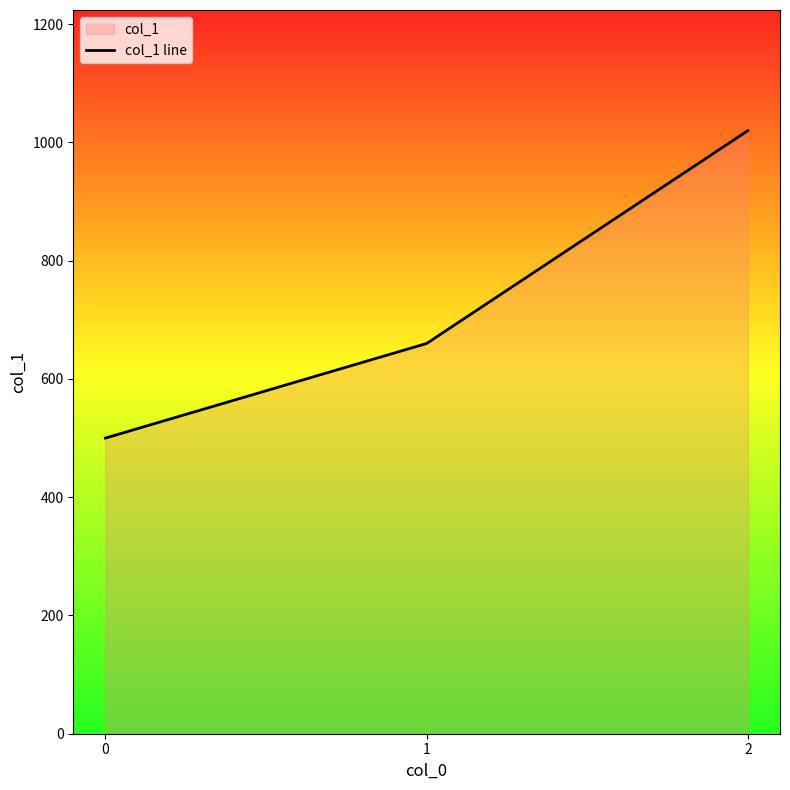

What is the sum of the values at 2 and 0?

1520